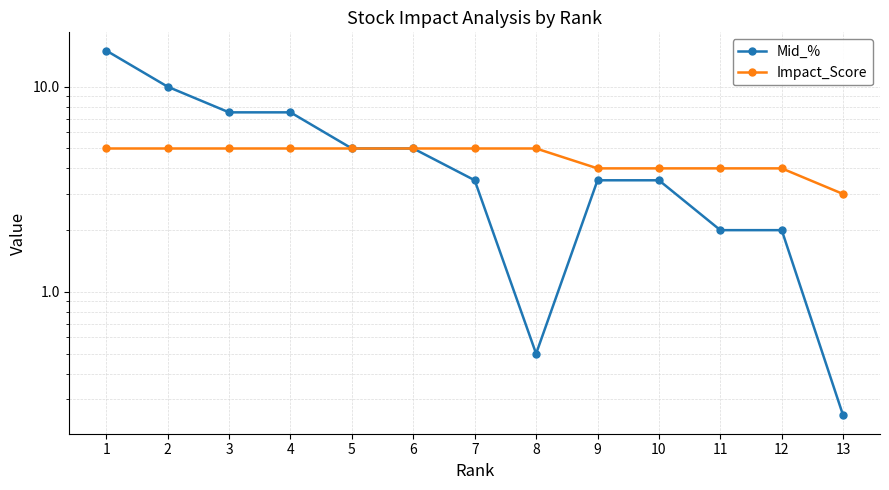

What is the average value of the Mid_% series?

5.0